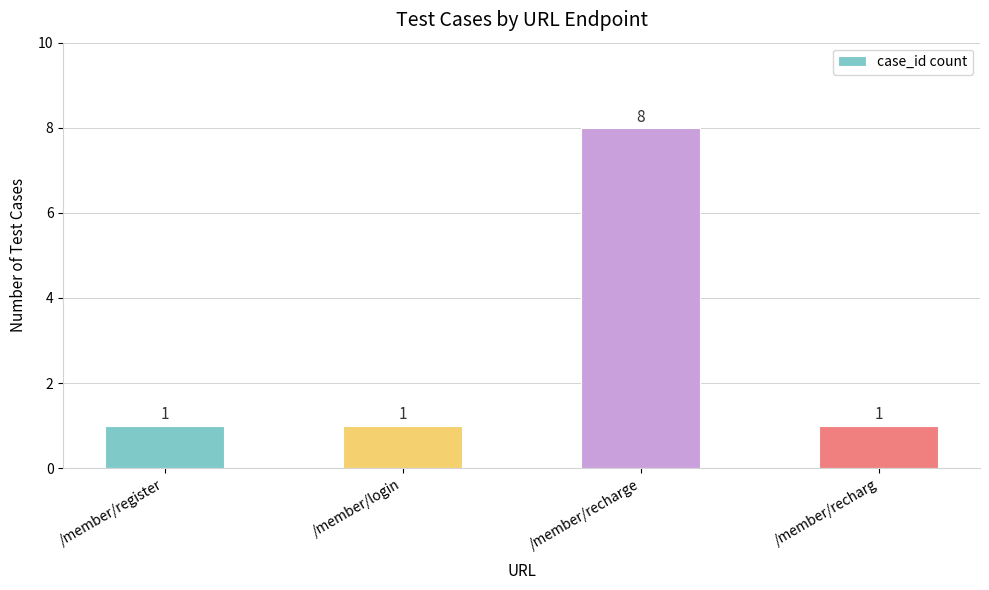

The value at /member/recharge is 3. True or false?

False